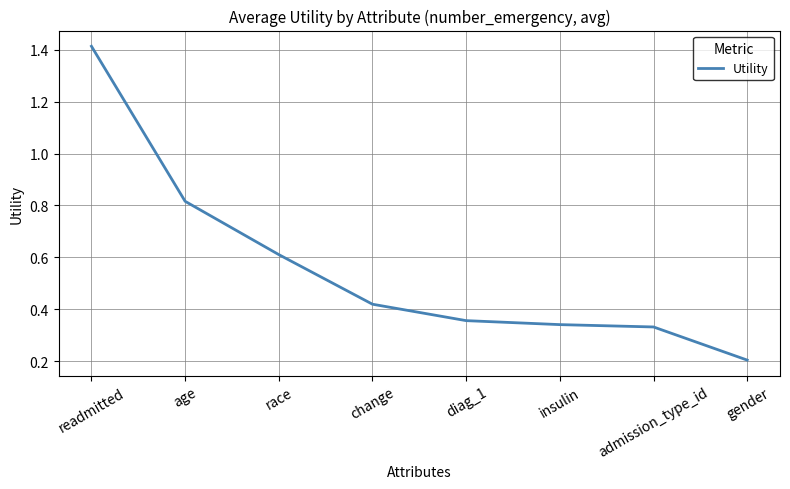

Which has a higher value, age or insulin?

age